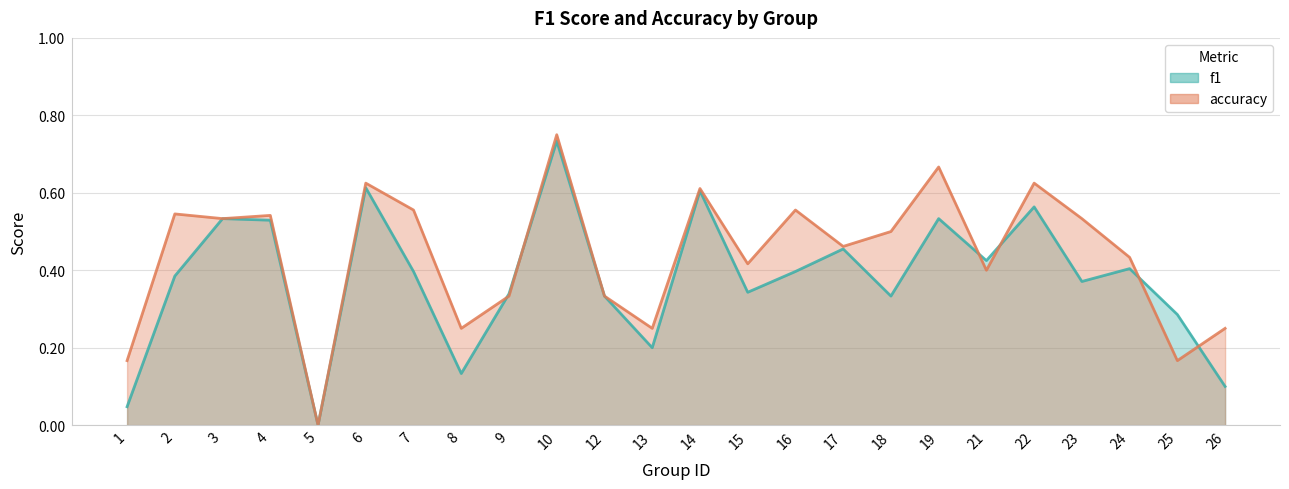

Which has a higher value, 3 or 24?

3